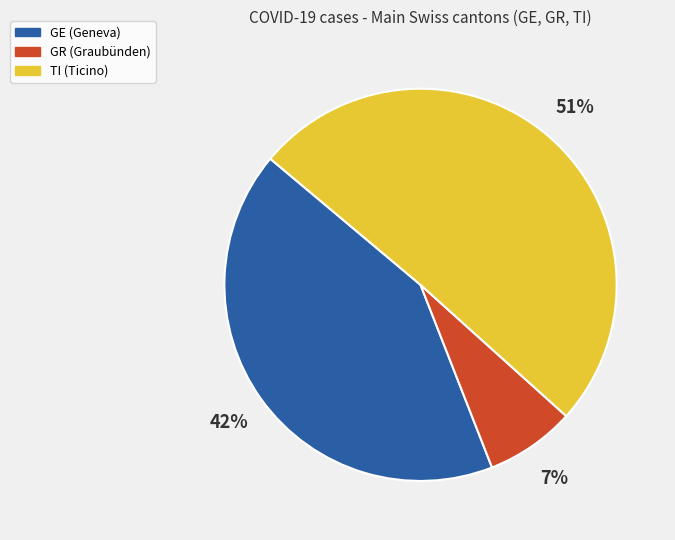

Is there a majority slice in this chart?

Yes